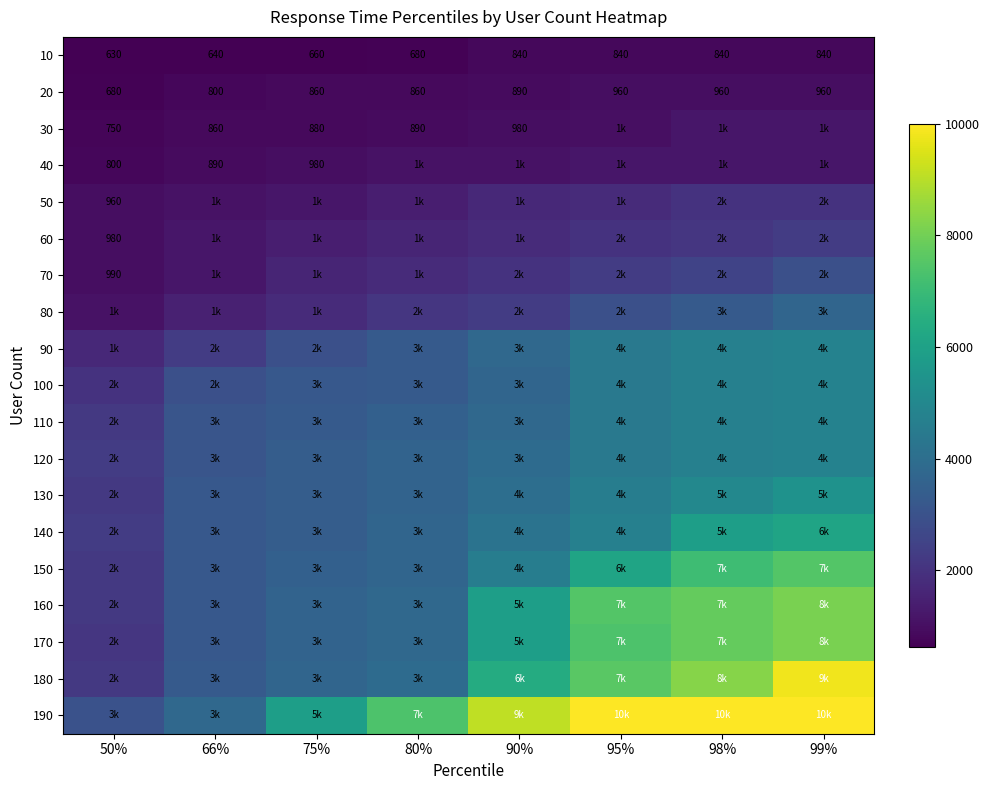

True or false: 30 has a value of 501 at 80%.

False